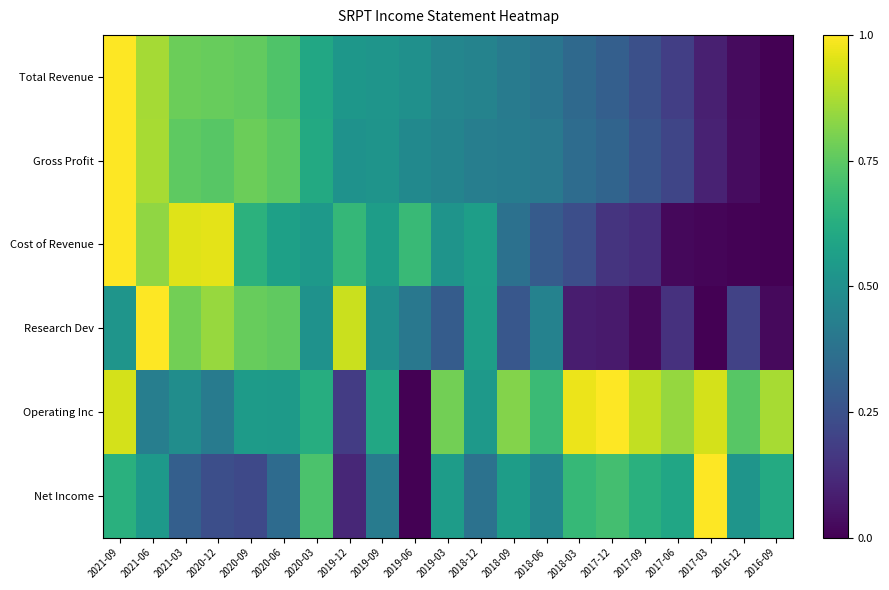

Reading right to left, list all the values displayed in this chart.

Total Revenue: 2016-09=0.0	2016-12=0.0	2017-03=0.1	2017-06=0.2	2017-09=0.2	2017-12=0.3	2018-03=0.3	2018-06=0.4	2018-09=0.4	2018-12=0.4	2019-03=0.5	2019-06=0.5	2019-09=0.5	2019-12=0.5	2020-03=0.6	2020-06=0.7	2020-09=0.8	2020-12=0.8	2021-03=0.8	2021-06=0.9	2021-09=1.0
Gross Profit: 2016-09=0.0	2016-12=0.0	2017-03=0.1	2017-06=0.2	2017-09=0.3	2017-12=0.3	2018-03=0.4	2018-06=0.4	2018-09=0.4	2018-12=0.4	2019-03=0.5	2019-06=0.5	2019-09=0.5	2019-12=0.5	2020-03=0.6	2020-06=0.7	2020-09=0.8	2020-12=0.7	2021-03=0.8	2021-06=0.9	2021-09=1.0
Cost of Revenue: 2016-09=0.0	2016-12=0.0	2017-03=0.0	2017-06=0.0	2017-09=0.1	2017-12=0.1	2018-03=0.2	2018-06=0.3	2018-09=0.4	2018-12=0.6	2019-03=0.5	2019-06=0.7	2019-09=0.6	2019-12=0.7	2020-03=0.5	2020-06=0.6	2020-09=0.6	2020-12=1.0	2021-03=1.0	2021-06=0.8	2021-09=1.0
Research Dev: 2016-09=0.0	2016-12=0.2	2017-03=0.0	2017-06=0.1	2017-09=0.0	2017-12=0.1	2018-03=0.1	2018-06=0.4	2018-09=0.3	2018-12=0.6	2019-03=0.3	2019-06=0.4	2019-09=0.5	2019-12=0.9	2020-03=0.5	2020-06=0.8	2020-09=0.8	2020-12=0.8	2021-03=0.8	2021-06=1.0	2021-09=0.5
Operating Inc: 2016-09=0.9	2016-12=0.7	2017-03=0.9	2017-06=0.8	2017-09=0.9	2017-12=1.0	2018-03=1.0	2018-06=0.7	2018-09=0.8	2018-12=0.5	2019-03=0.8	2019-06=0.0	2019-09=0.6	2019-12=0.2	2020-03=0.6	2020-06=0.5	2020-09=0.5	2020-12=0.4	2021-03=0.5	2021-06=0.4	2021-09=0.9
Net Income: 2016-09=0.6	2016-12=0.5	2017-03=1.0	2017-06=0.6	2017-09=0.6	2017-12=0.7	2018-03=0.7	2018-06=0.5	2018-09=0.6	2018-12=0.4	2019-03=0.6	2019-06=0.0	2019-09=0.4	2019-12=0.1	2020-03=0.7	2020-06=0.3	2020-09=0.2	2020-12=0.2	2021-03=0.3	2021-06=0.5	2021-09=0.6